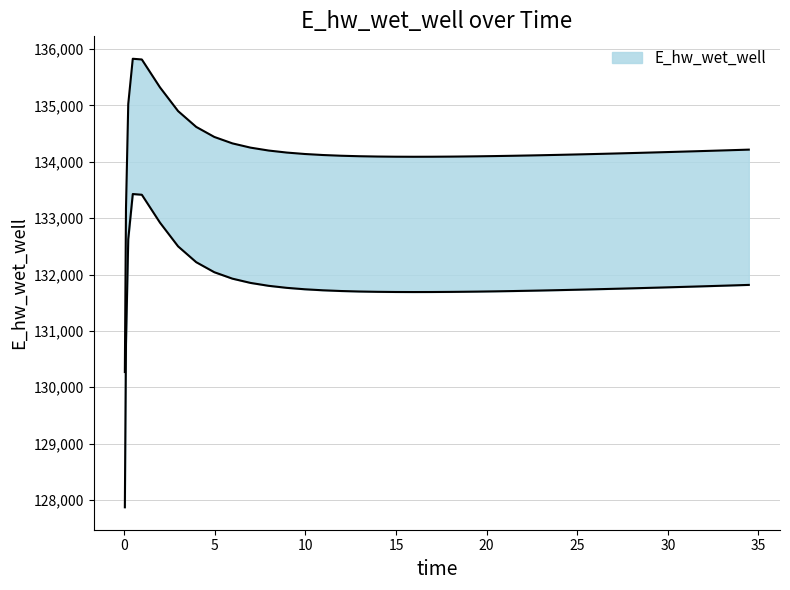

Reading left to right, what are all the values shown in this chart?

130270.3	133170.0	135026.0	135828.0	135815.3	135320.9	134899.8	134619.2	134440.9	134326.6	134251.1	134199.6	134163.7	134138.2	134120.1	134107.4	134098.8	134093.2	134090.2	134089.2	134089.9	134091.9	134093.3	134097.0	134101.6	134106.9	134112.9	134116.2	134123.0	134130.3	134134.2	134142.1	134150.4	134159.0	134167.9	134177.1	134186.5	134196.1	134205.9	134215.8